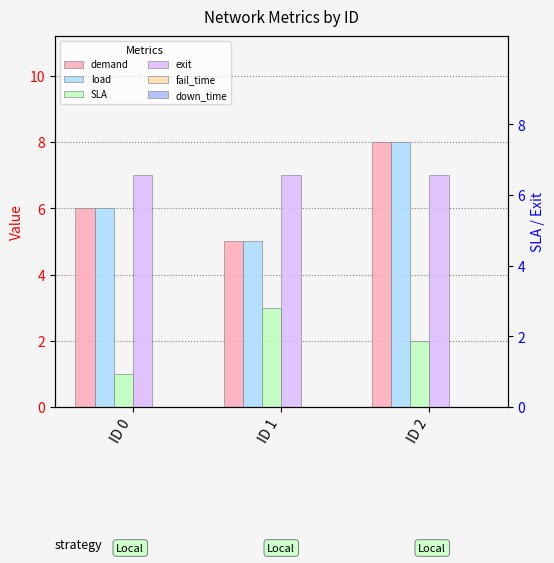

What is the sum of the SLA values at ID 2 and ID 0?

3